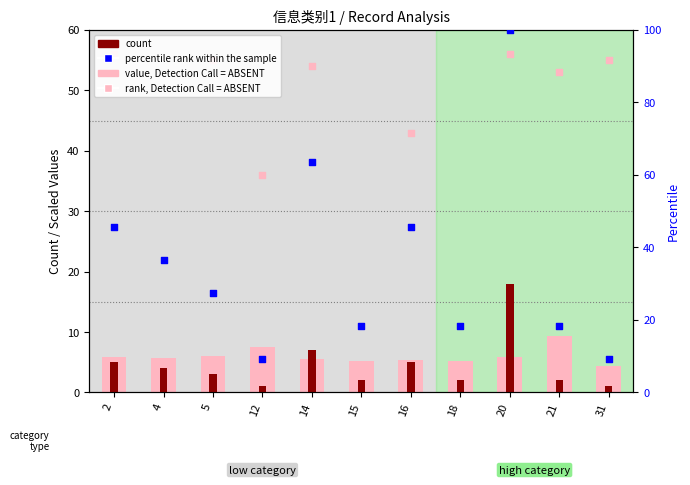

Which series contains the lowest Y value?

count